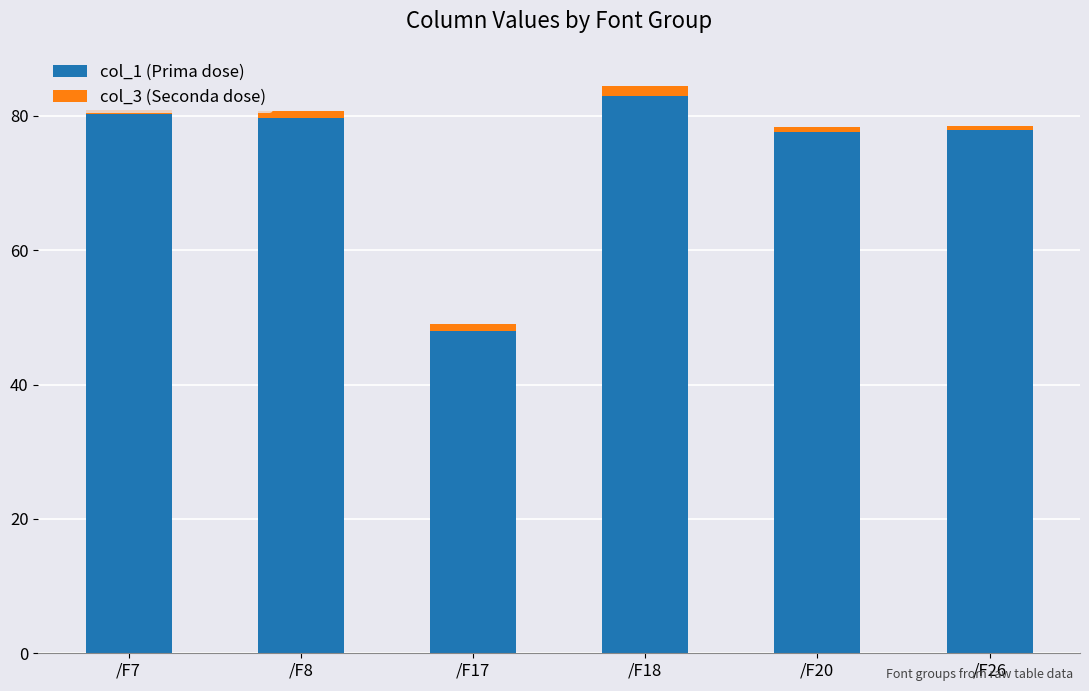

The col_1 (Prima dose) series shows 83.0 at /F18. True or false?

True